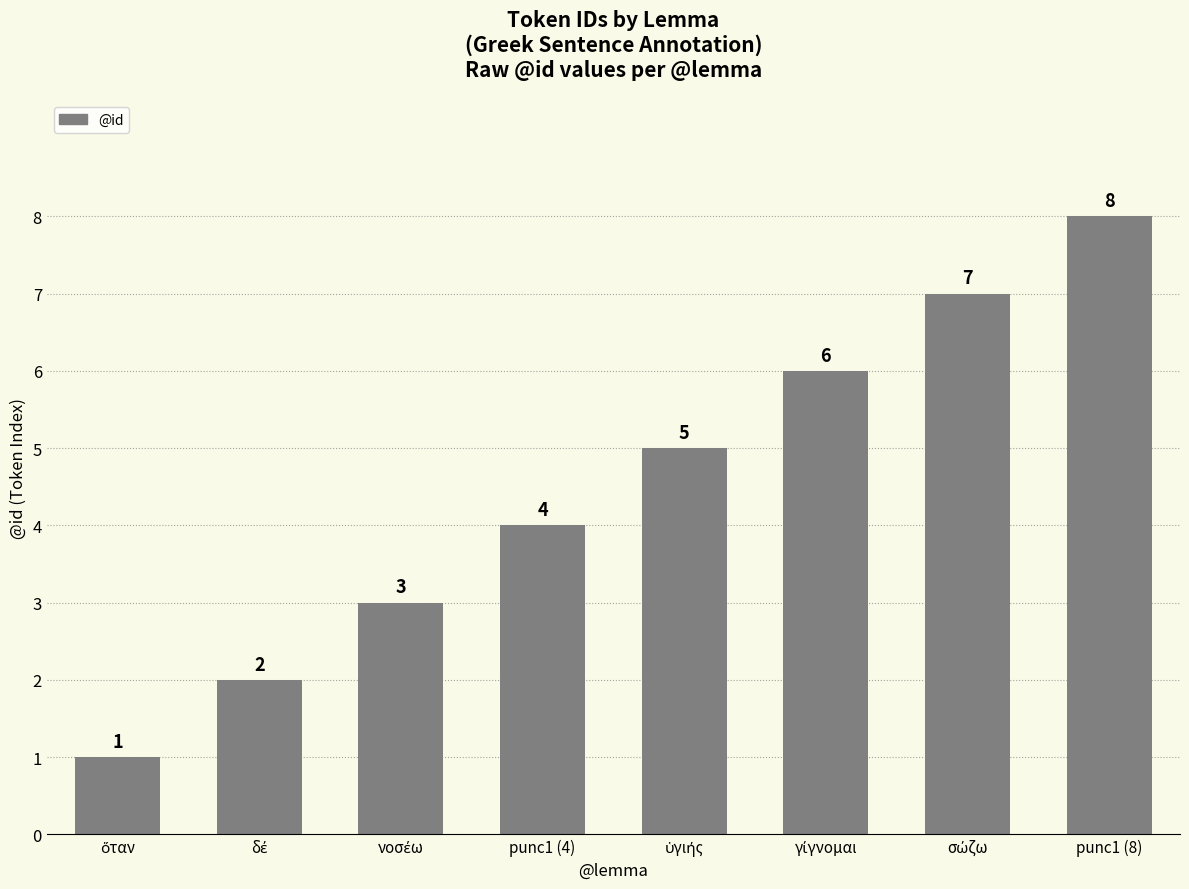

What is the difference between the maximum and minimum values?

7